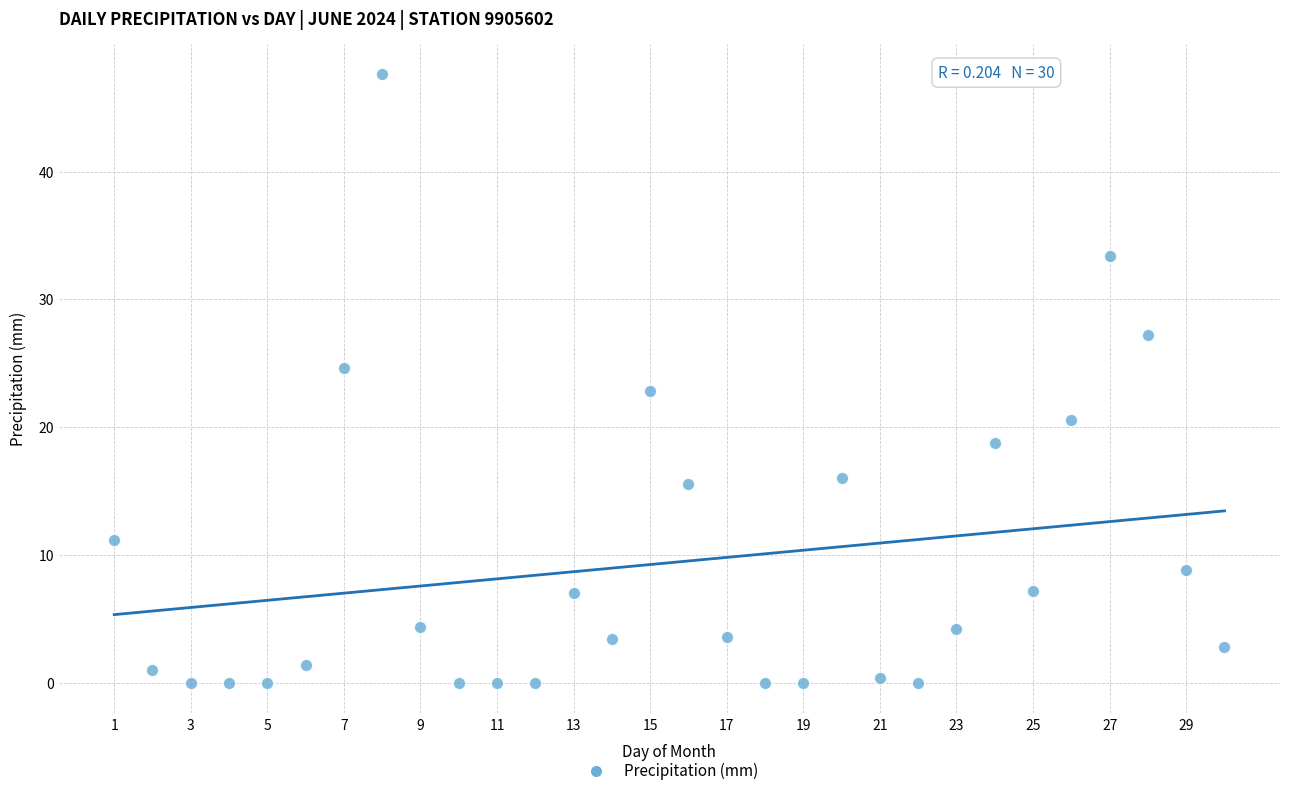

What is the range of X values (max minus min)?

29.0